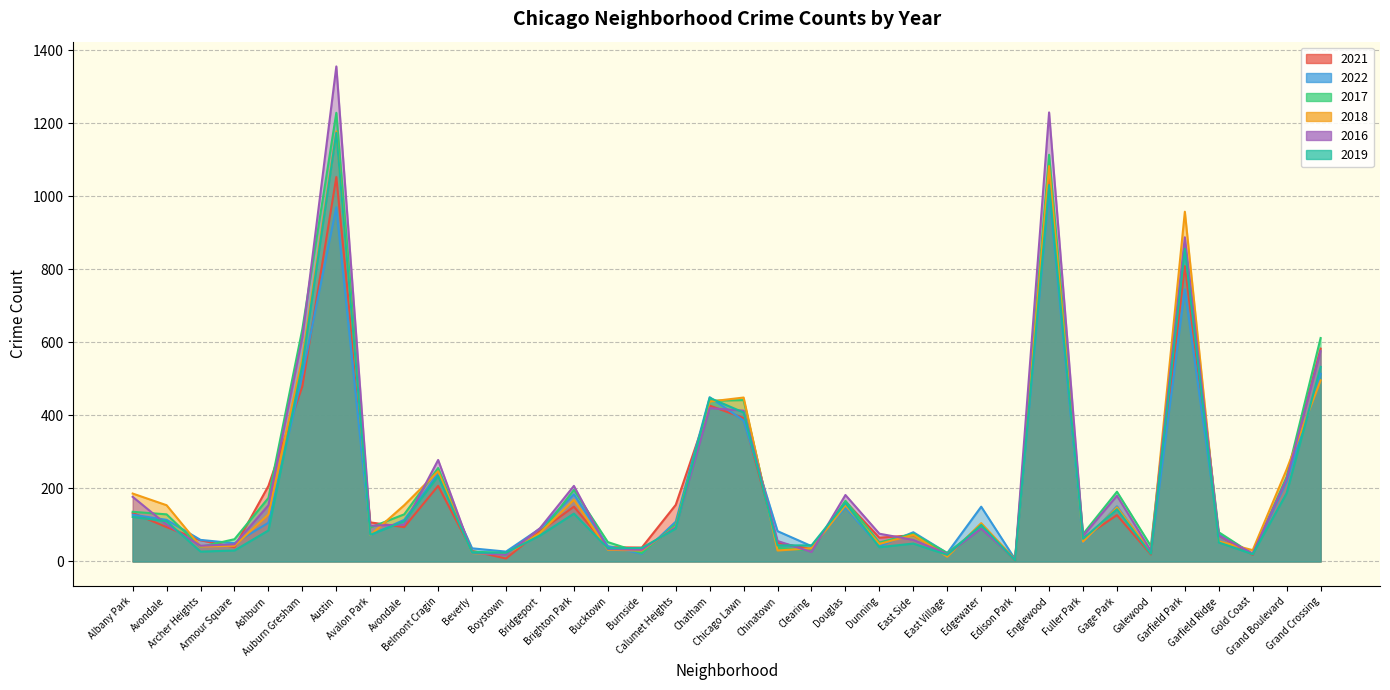

Where does the 2022 series first go above 106?

Albany Park